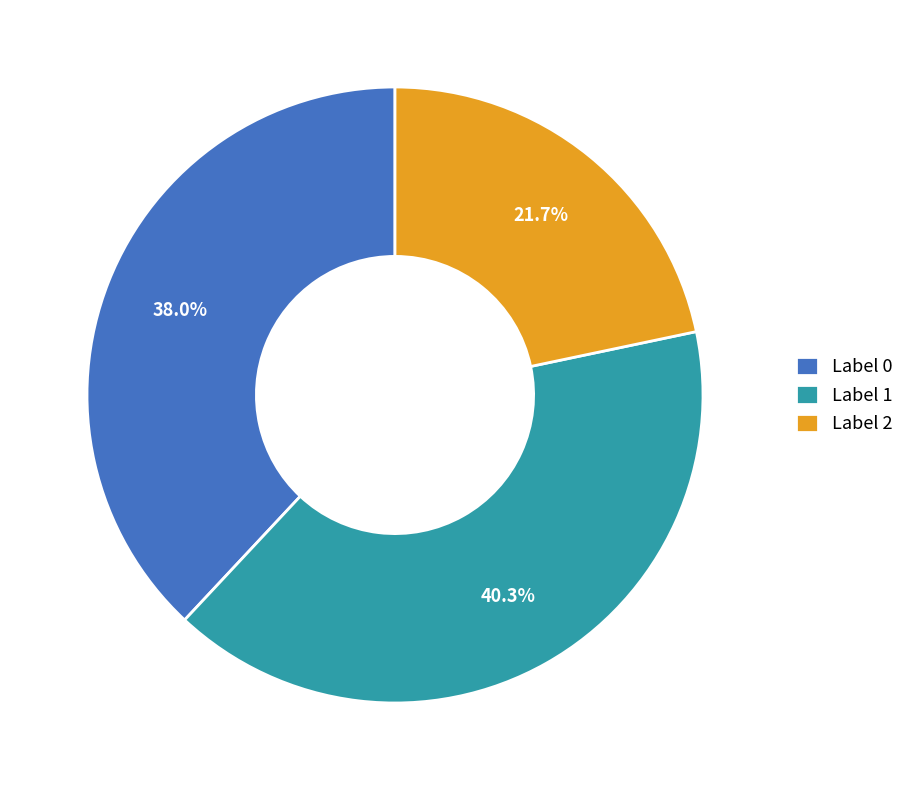

Count the number of slices in the pie.

3